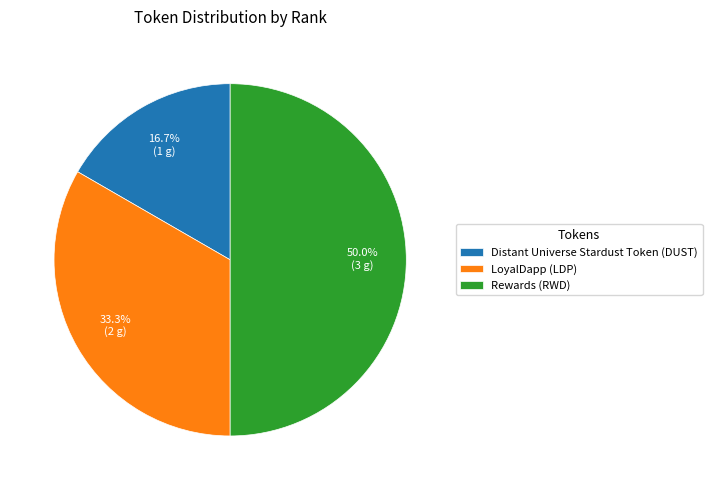

Is it true that LoyalDapp (LDP) is 33% of the pie?

True